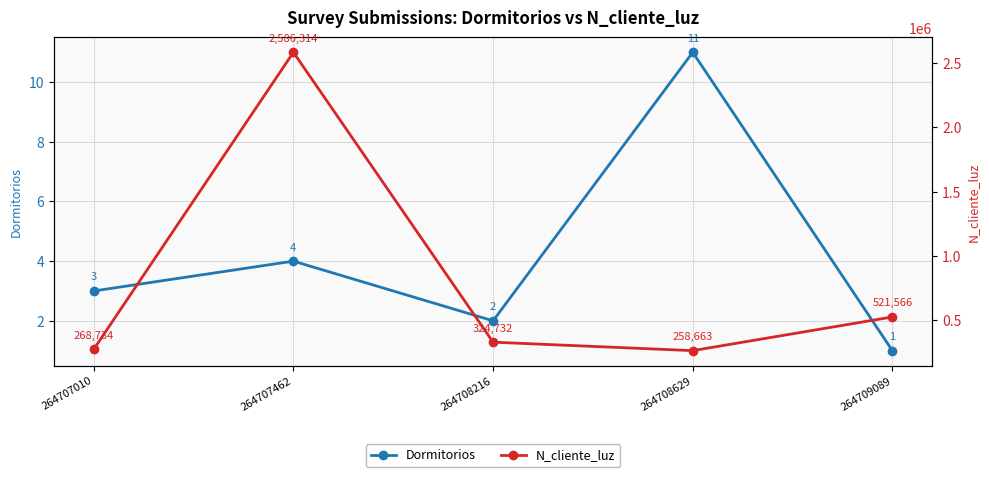

True or false: Dormitorios and N_cliente_luz intersect in this chart.

False